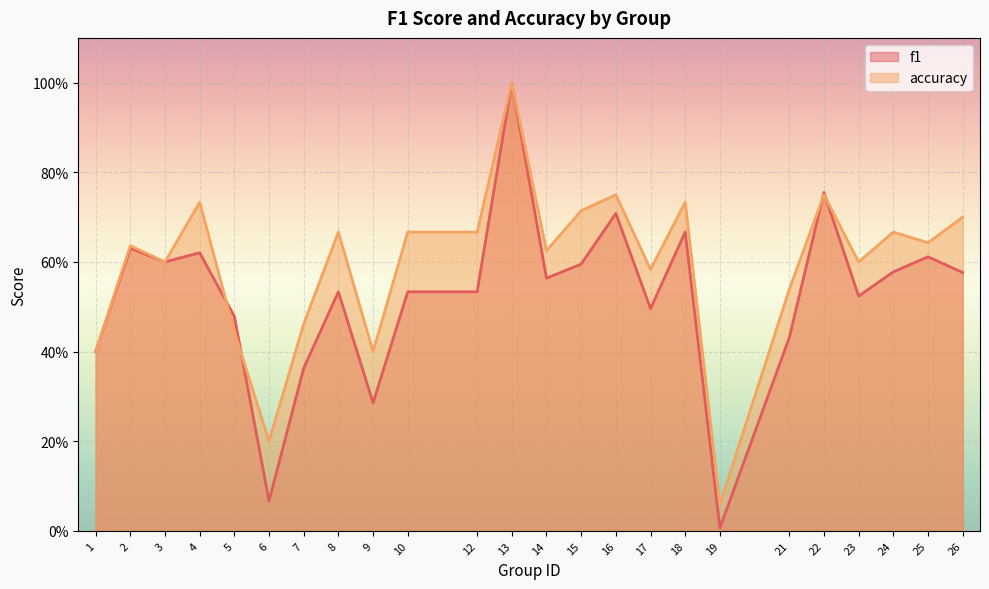

At which category does f1 reach its first local valley?

3